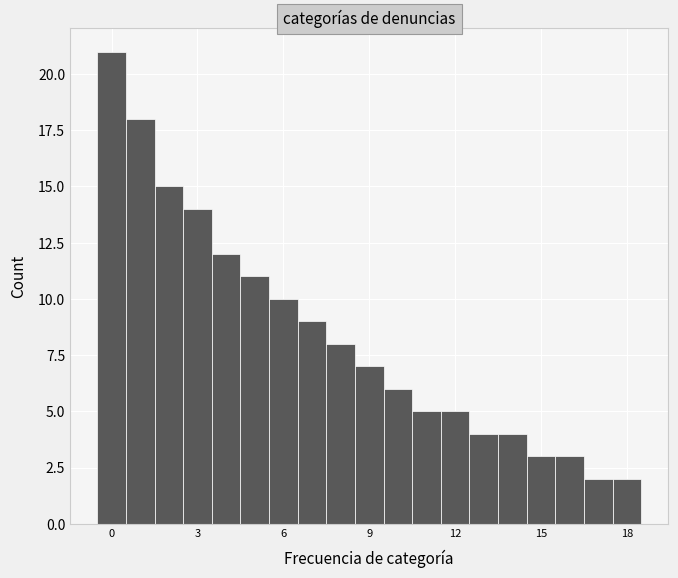

Read against the x-axis, roughly where is the centre of the tallest bar?

0.0